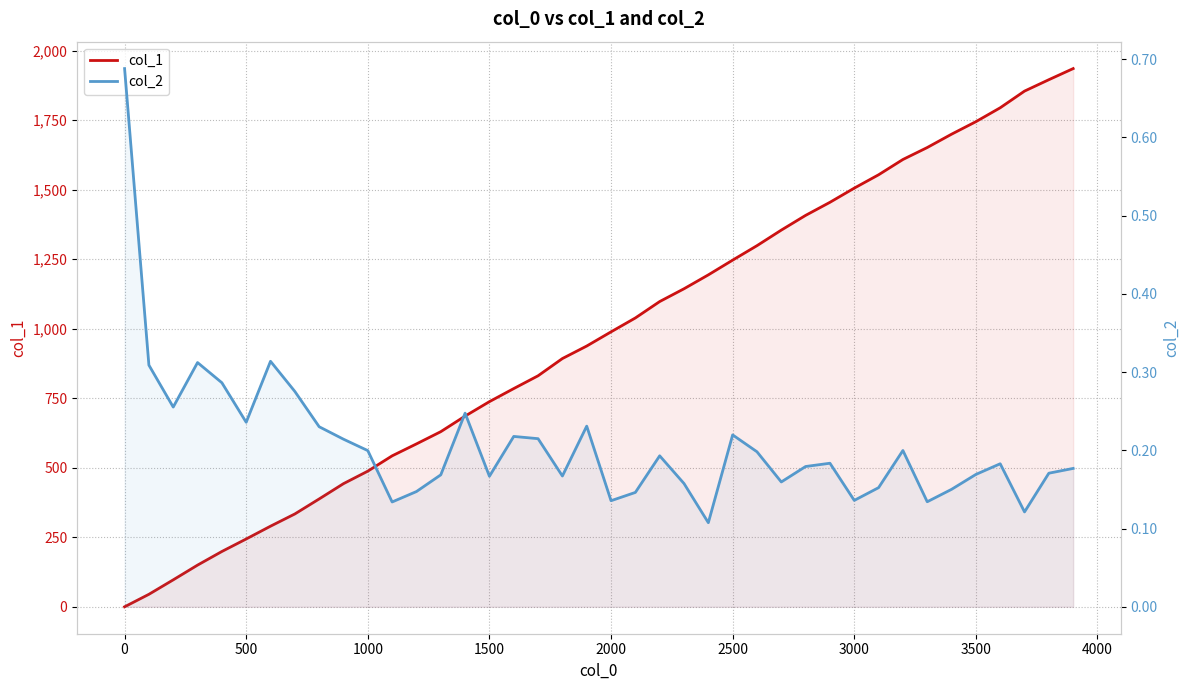

Count the col_2 values in the range 0 to 1.

40